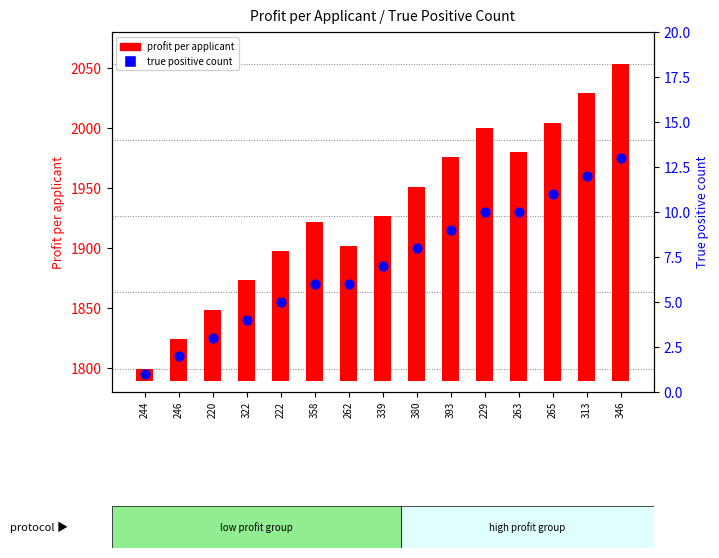

Which series has the widest spread of Y values?

profit per applicant